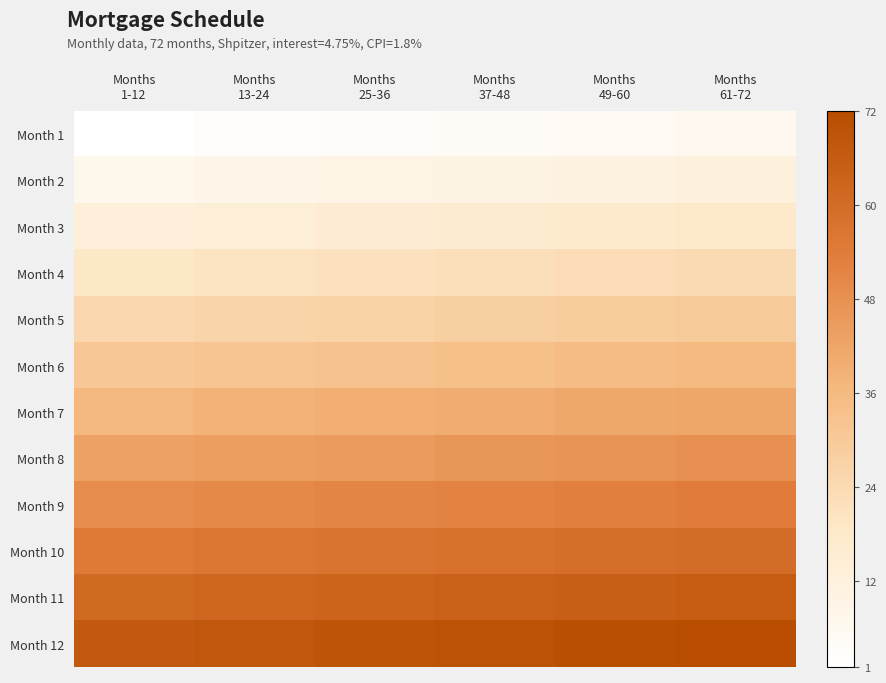

Reading left to right, what are all the values shown in this chart?

Month 1: Months
1-12=1	Months
13-24=2	Months
25-36=3	Months
37-48=4	Months
49-60=5	Months
61-72=6
Month 2: Months
1-12=7	Months
13-24=8	Months
25-36=9	Months
37-48=10	Months
49-60=11	Months
61-72=12
Month 3: Months
1-12=13	Months
13-24=14	Months
25-36=15	Months
37-48=16	Months
49-60=17	Months
61-72=18
Month 4: Months
1-12=19	Months
13-24=20	Months
25-36=21	Months
37-48=22	Months
49-60=23	Months
61-72=24
Month 5: Months
1-12=25	Months
13-24=26	Months
25-36=27	Months
37-48=28	Months
49-60=29	Months
61-72=30
Month 6: Months
1-12=31	Months
13-24=32	Months
25-36=33	Months
37-48=34	Months
49-60=35	Months
61-72=36
Month 7: Months
1-12=37	Months
13-24=38	Months
25-36=39	Months
37-48=40	Months
49-60=41	Months
61-72=42
Month 8: Months
1-12=43	Months
13-24=44	Months
25-36=45	Months
37-48=46	Months
49-60=47	Months
61-72=48
Month 9: Months
1-12=49	Months
13-24=50	Months
25-36=51	Months
37-48=52	Months
49-60=53	Months
61-72=54
Month 10: Months
1-12=55	Months
13-24=56	Months
25-36=57	Months
37-48=58	Months
49-60=59	Months
61-72=60
Month 11: Months
1-12=61	Months
13-24=62	Months
25-36=63	Months
37-48=64	Months
49-60=65	Months
61-72=66
Month 12: Months
1-12=67	Months
13-24=68	Months
25-36=69	Months
37-48=70	Months
49-60=71	Months
61-72=72